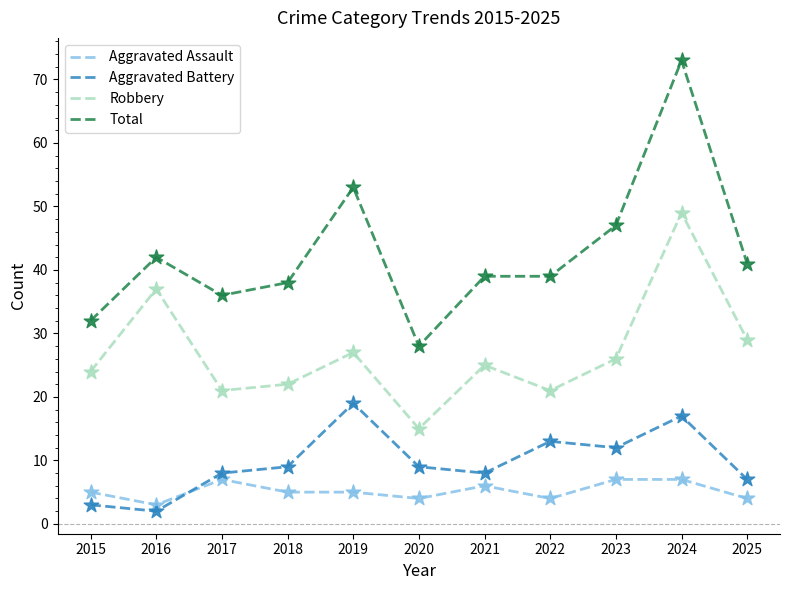

What is the total value across all series at 2015?

64